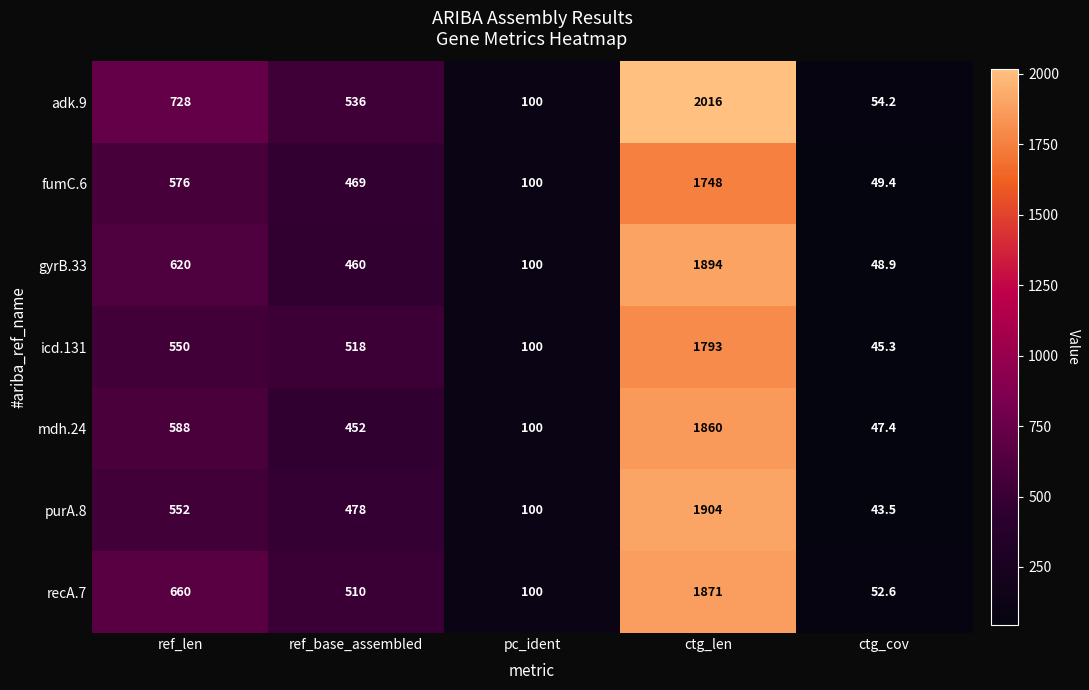

What is the difference between the recA.7 values at ref_base_assembled and ctg_cov?

457.4